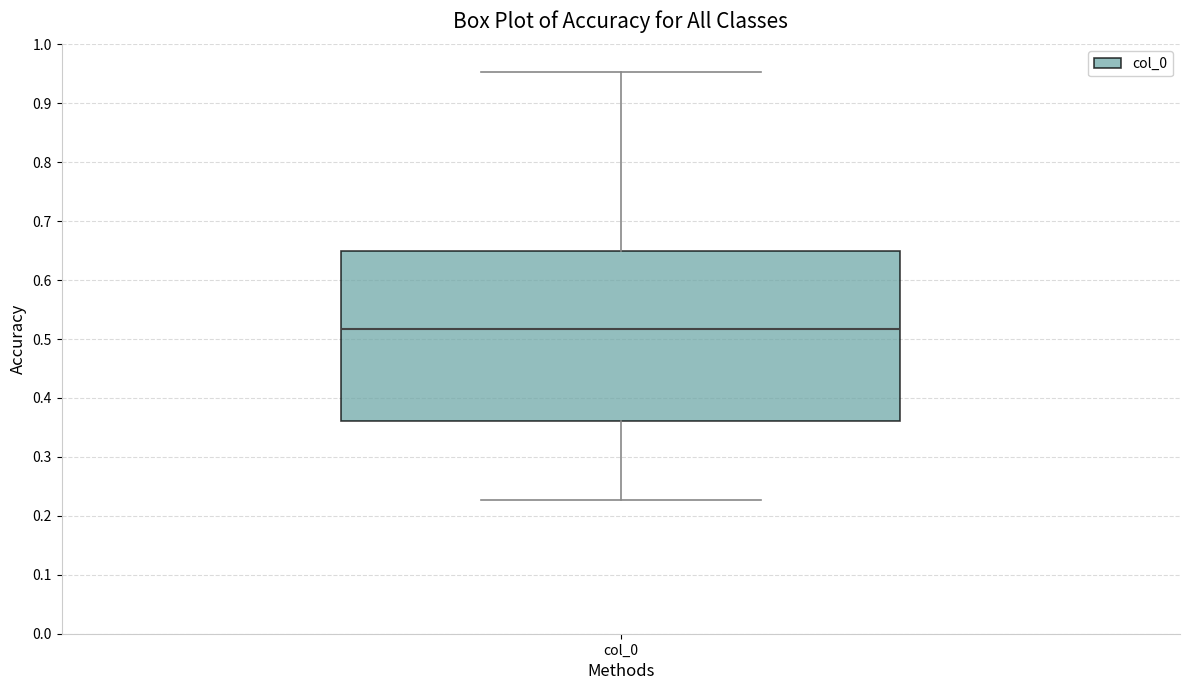

Where does the median line of the box for col_0 sit on the y-axis? The values are not printed on the chart, so give them approximately, as read against the axis.

0.52